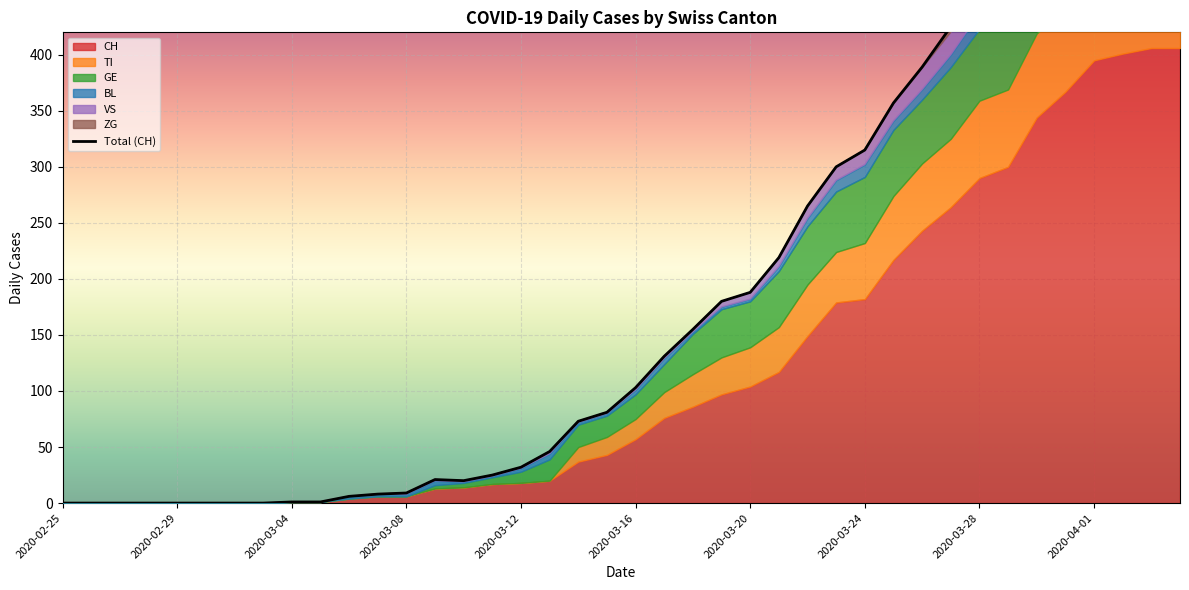

What is the difference between the second highest and second lowest values?

532